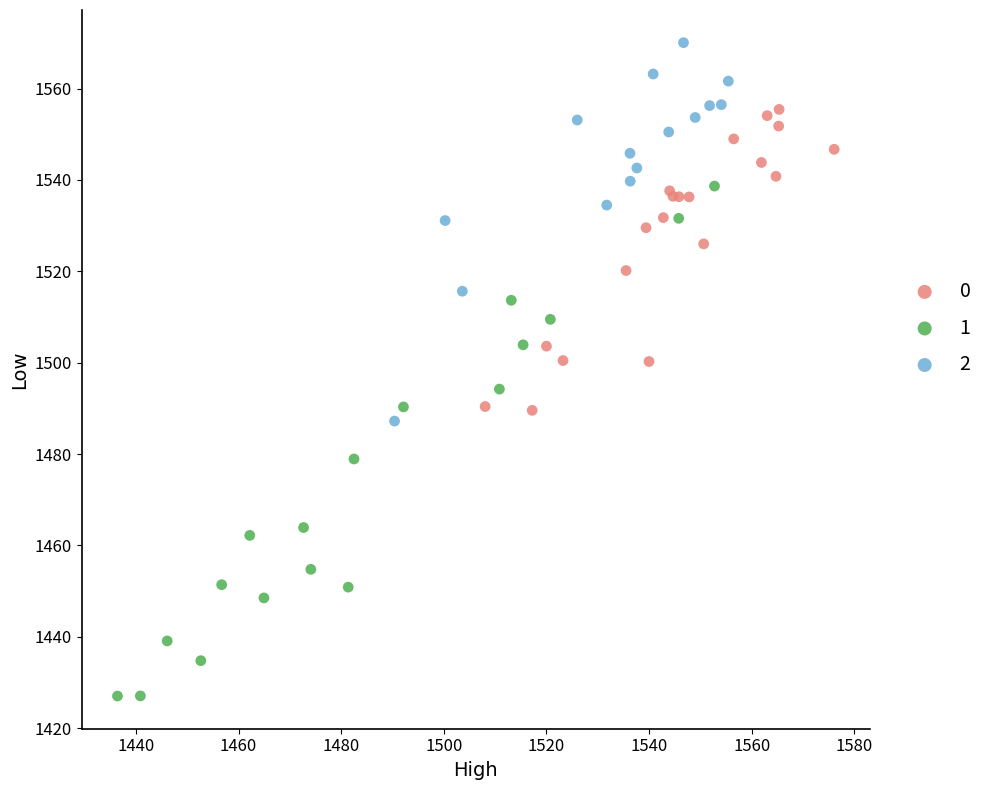

What are all the series names shown in the legend?

0, 1, 2